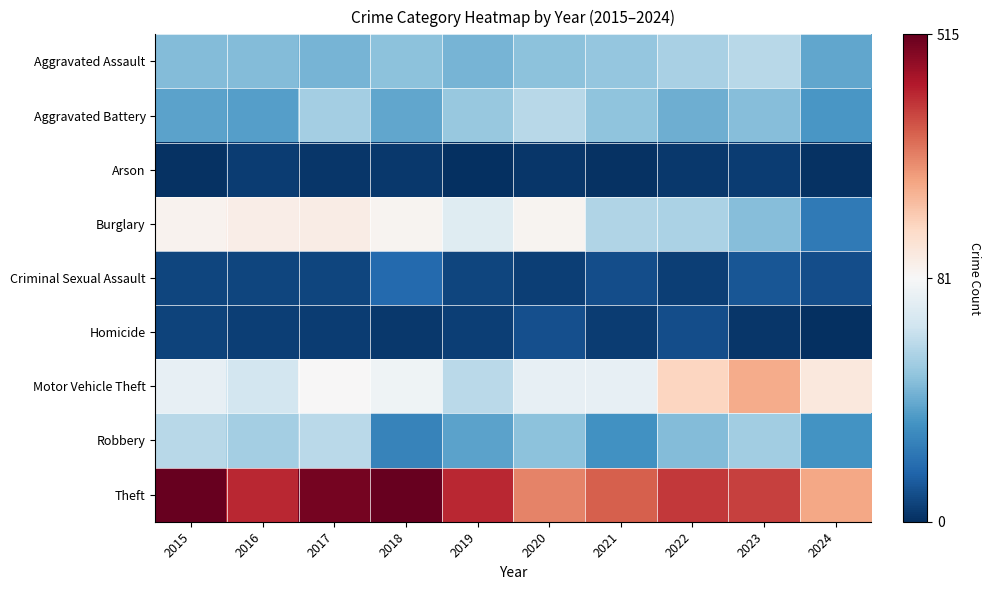

What is the total value across all series at 2020?

635